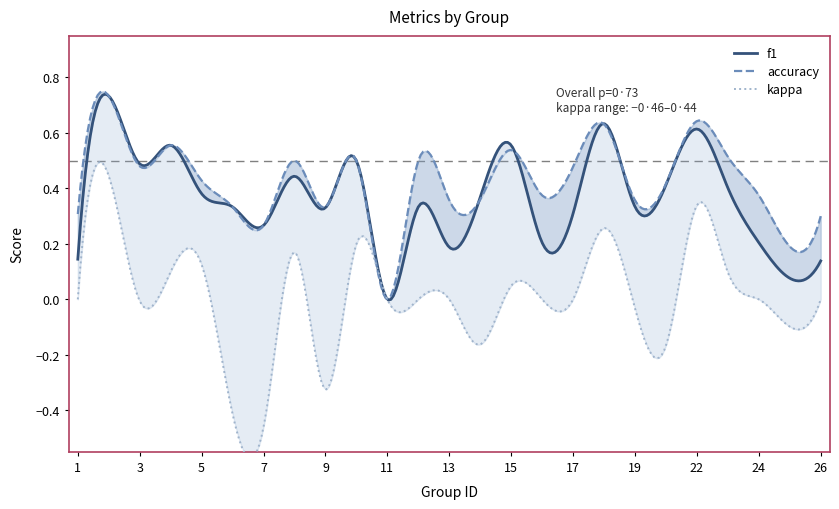

Between 14 and 4, which is larger?

4